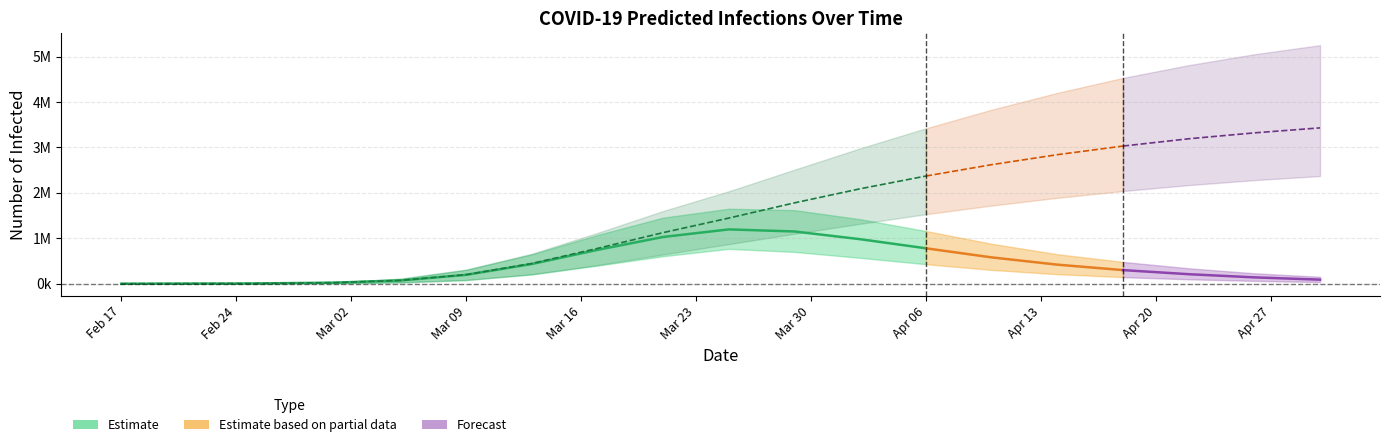

How many distinct data groups are displayed?

6